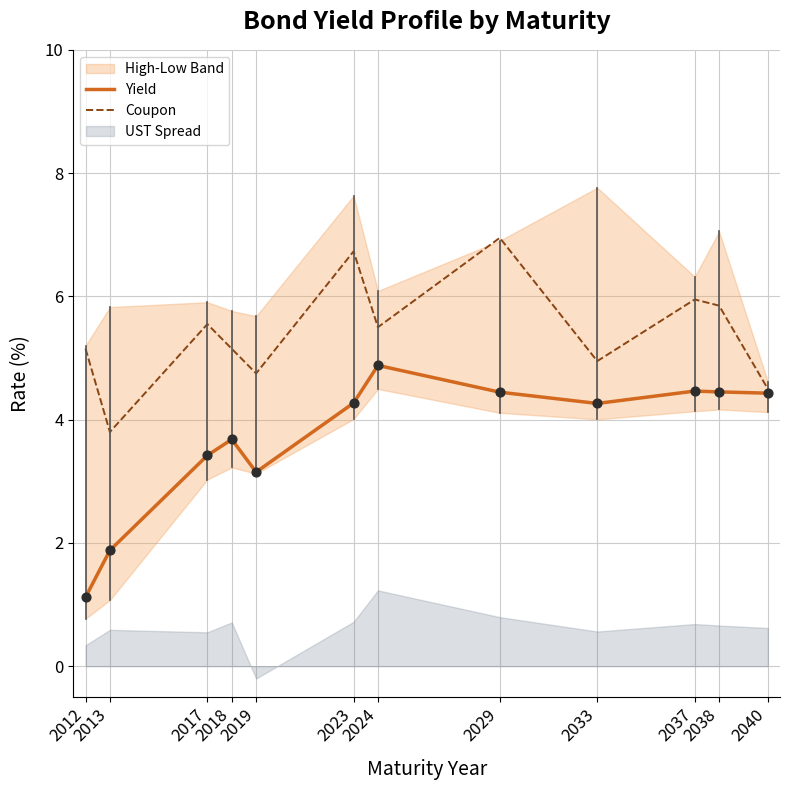

Which series has the largest total across all categories?

Coupon